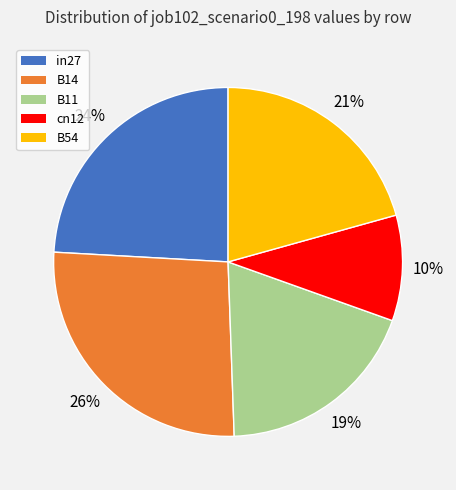

To the nearest percent, what is the difference between the cn12 and B54 slice percentages?

11%